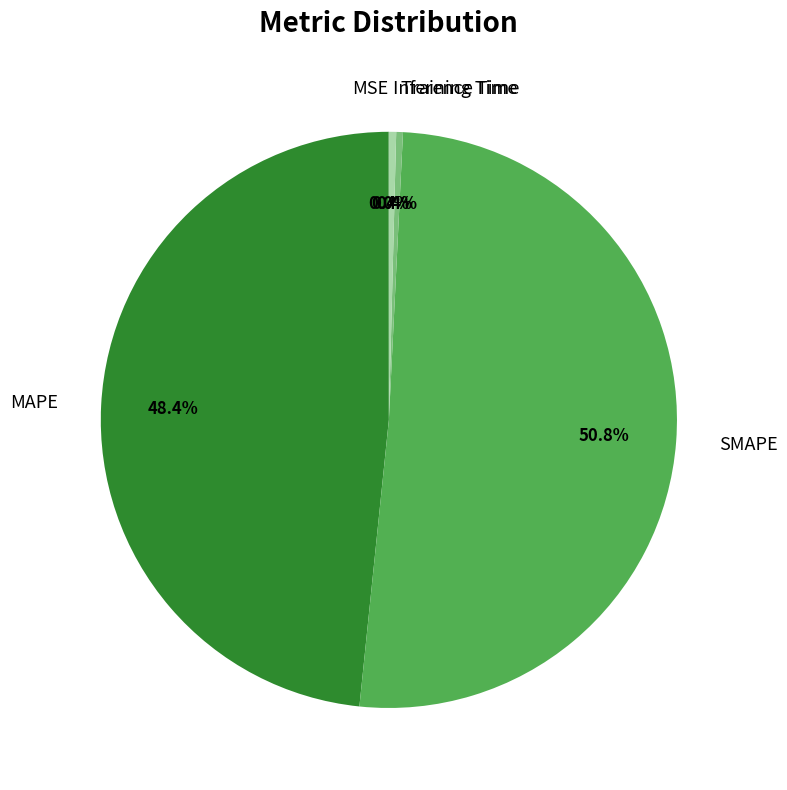

To the nearest percent, what is the difference between the largest and smallest slice percentages?

51%